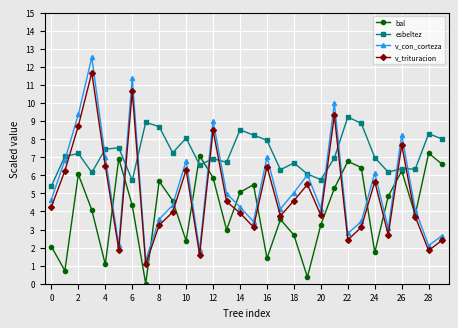

Which series has the largest total across all categories?

esbeltez